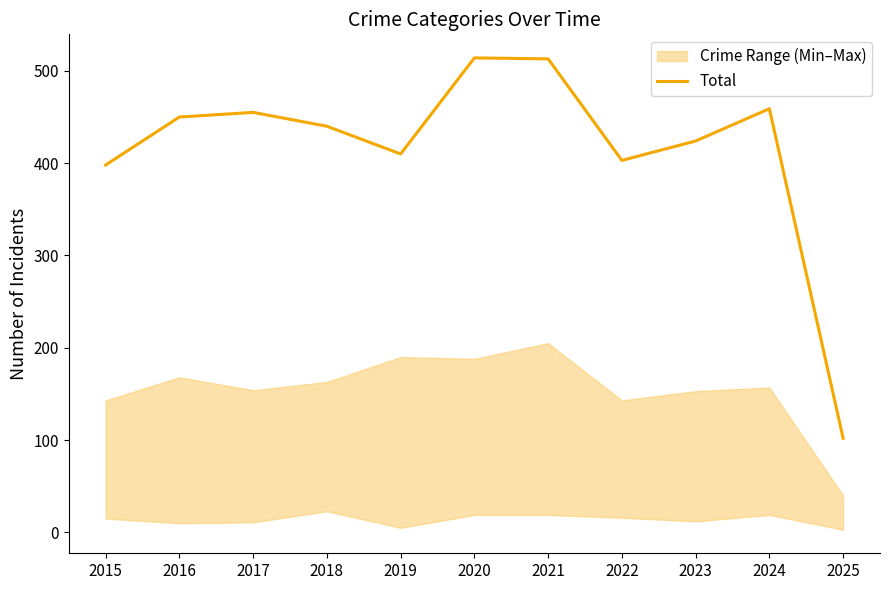

Reading right to left, transcribe all the data shown in this chart.

102	459	424	403	513	514	410	440	455	450	398